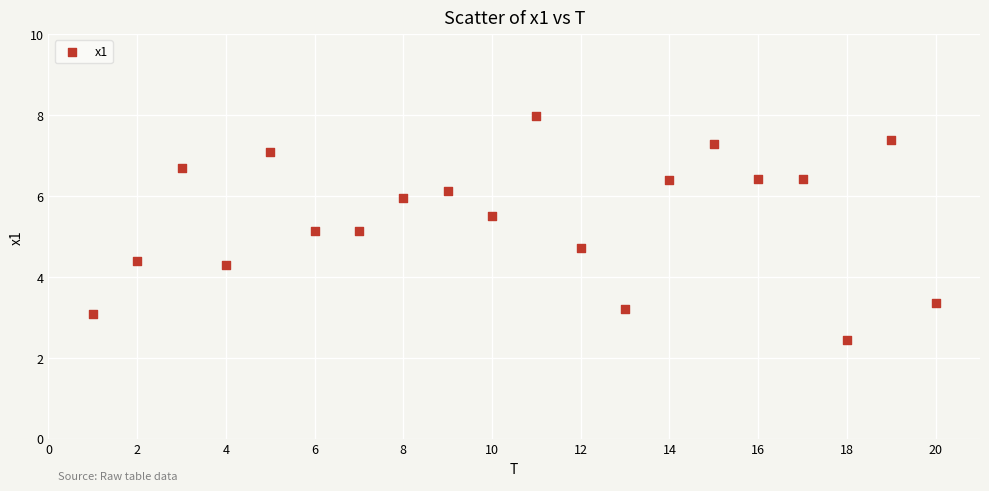

What is the range of X values (max minus min)?

19.0